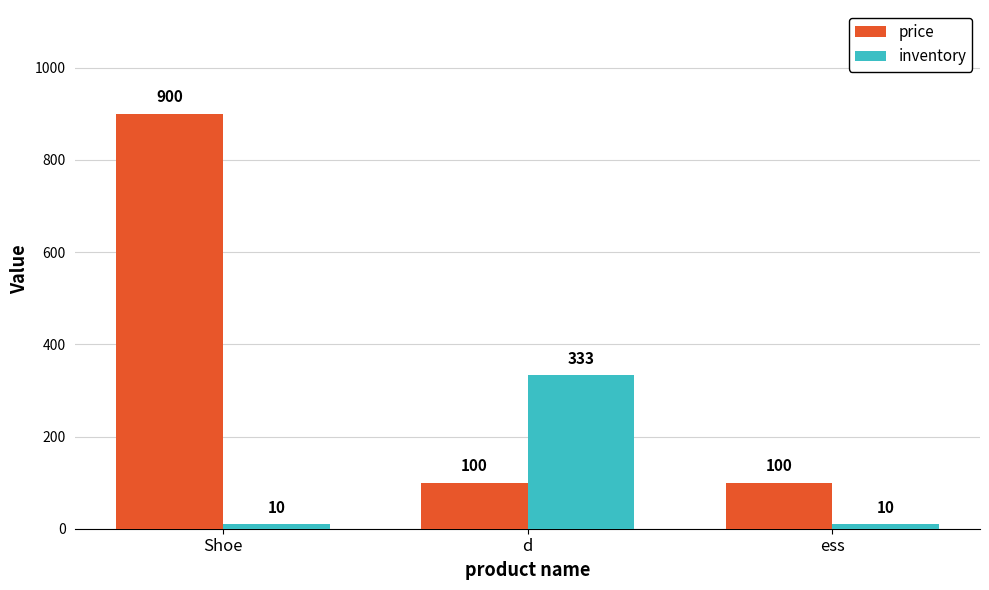

Between Shoe and ess, which series saw the biggest shift?

price